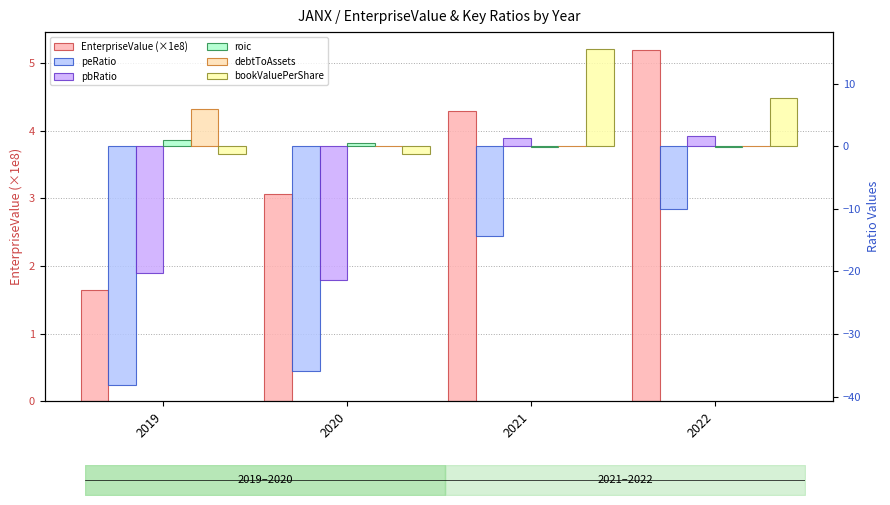

How many categories are shown in the chart?

4